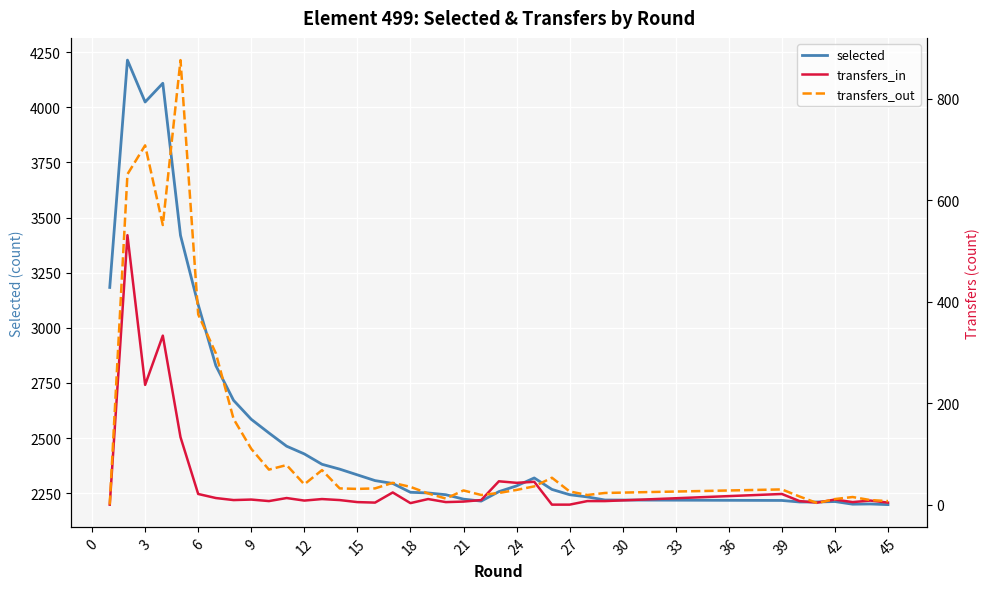

How many categories are shown in the chart?

36